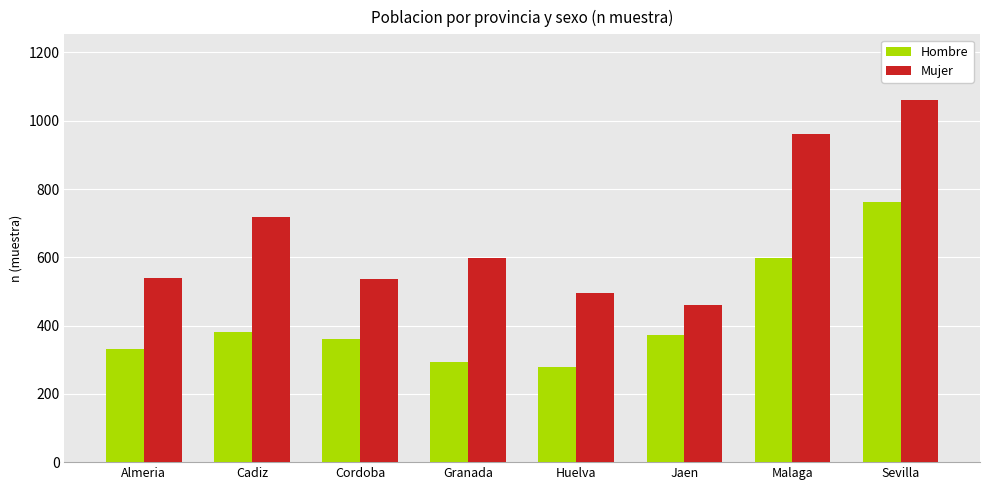

Rank the series at Sevilla from lowest to highest value.

Hombre, Mujer